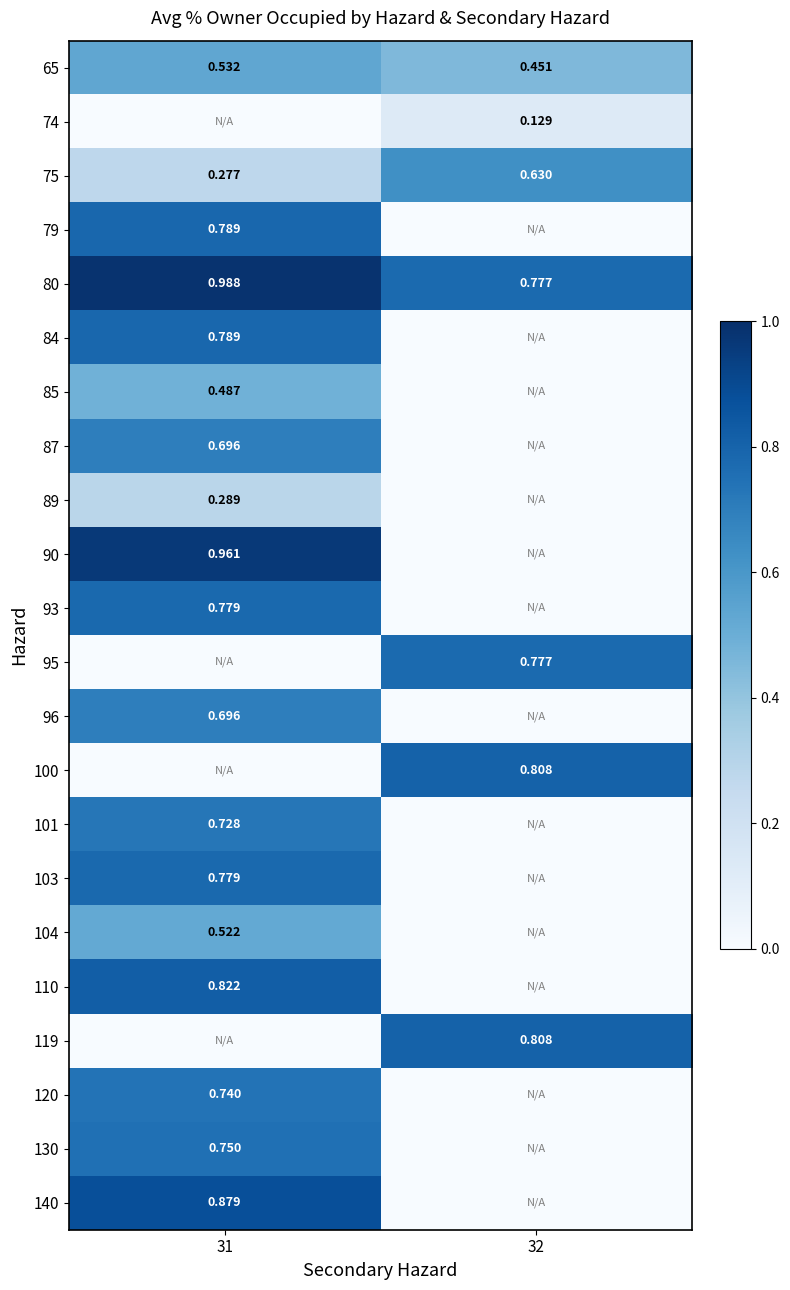

Is the value of 103 at 31 greater than the value of 120 at 31?

Yes